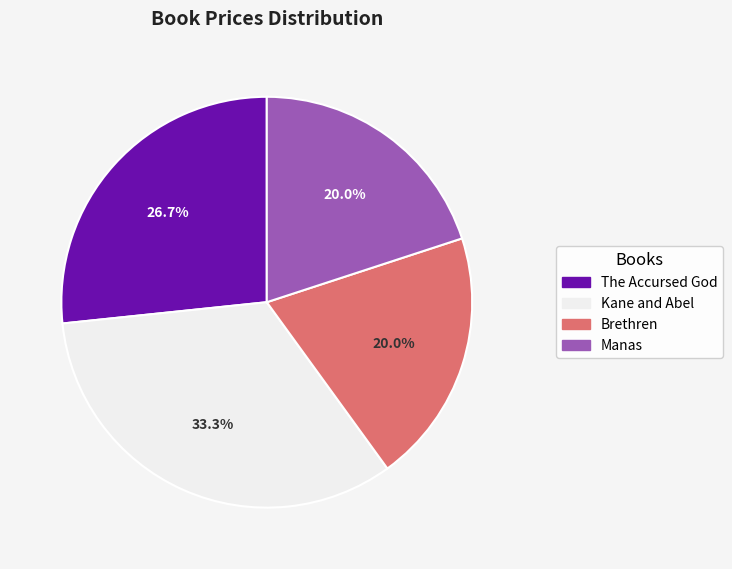

Does any single category account for the majority?

No